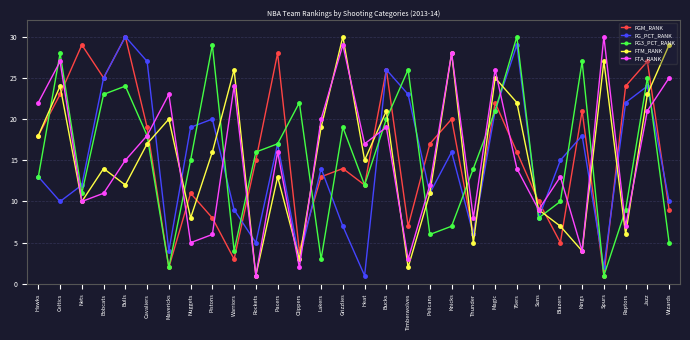

What is the difference between the FG3_PCT_RANK values at Jazz and Nets?

14